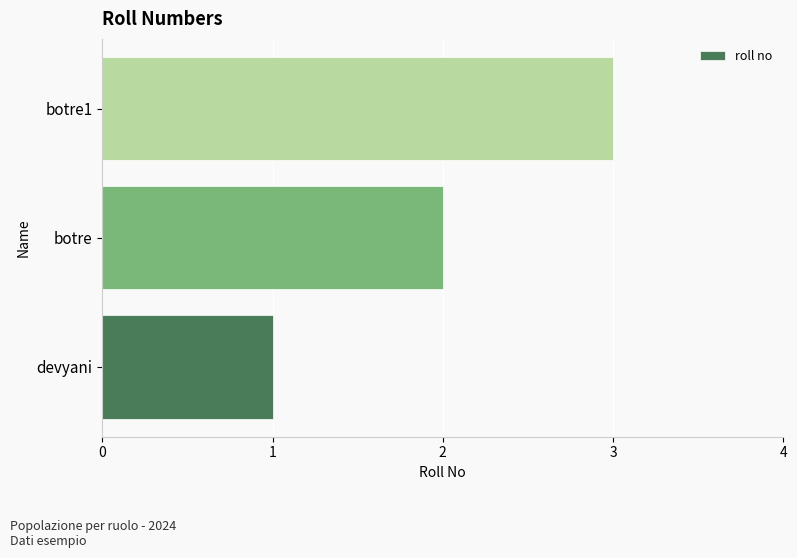

What is the difference between the maximum and minimum values?

2